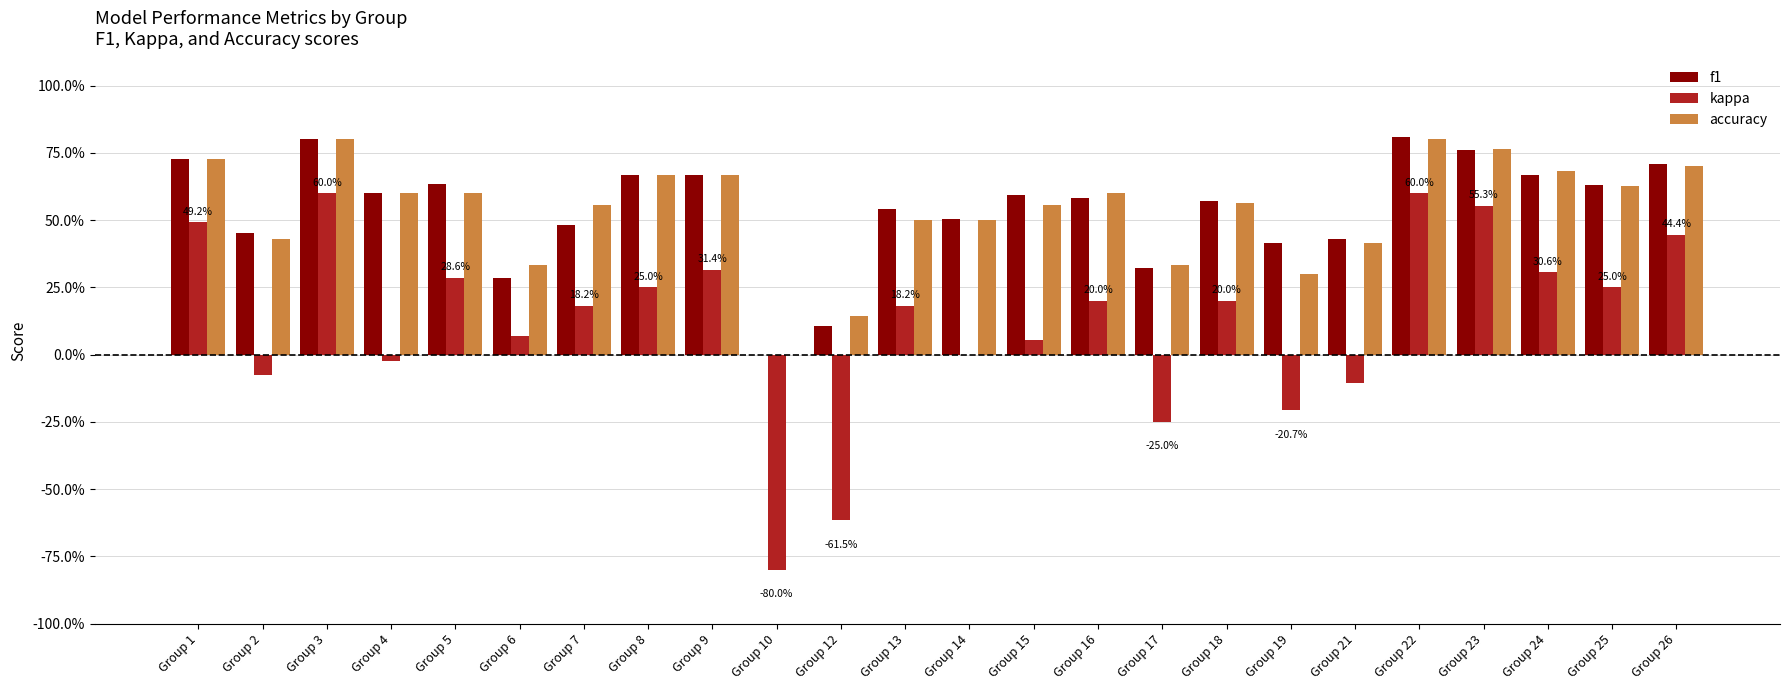

The value of f1 at Group 4 is 0.6. True or false?

True